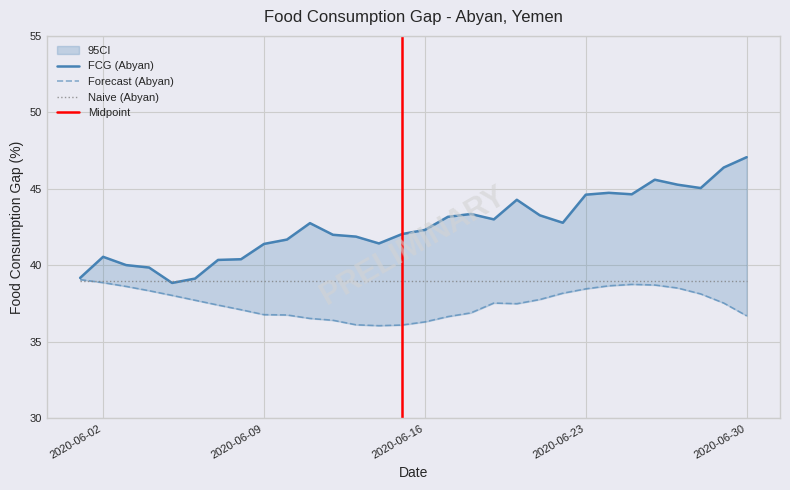

True or false: FCG (Abyan) and Forecast (Abyan) cross at least once.

False